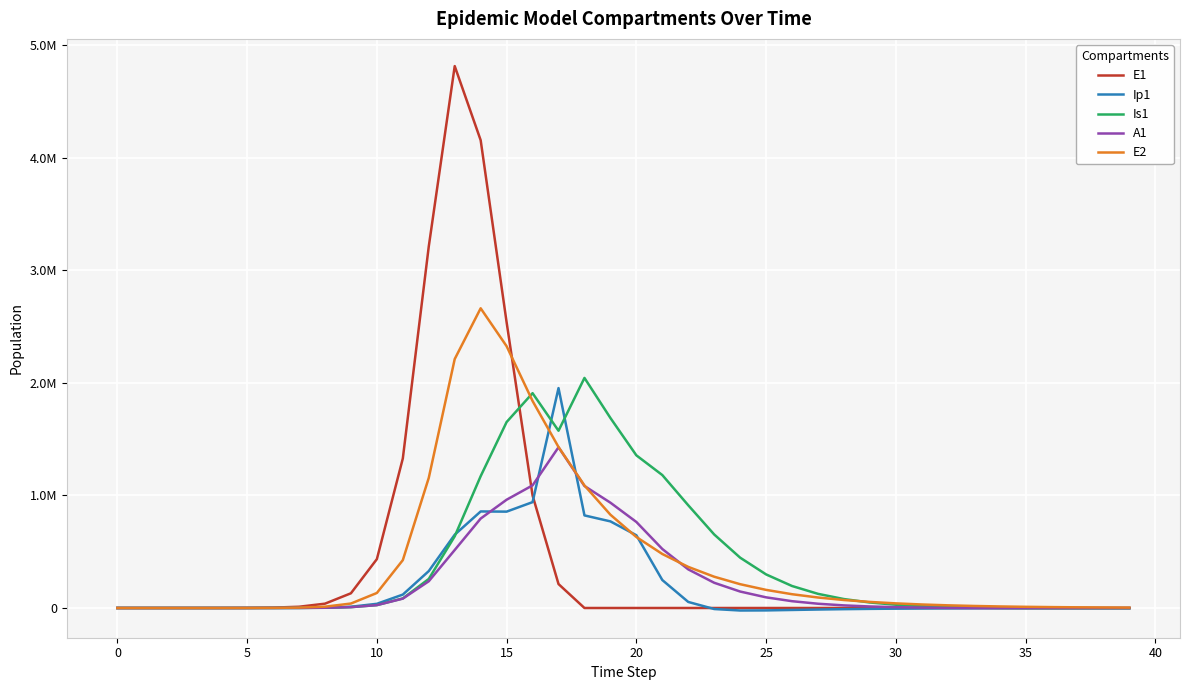

How many interior local peaks does the E1 series have?

1